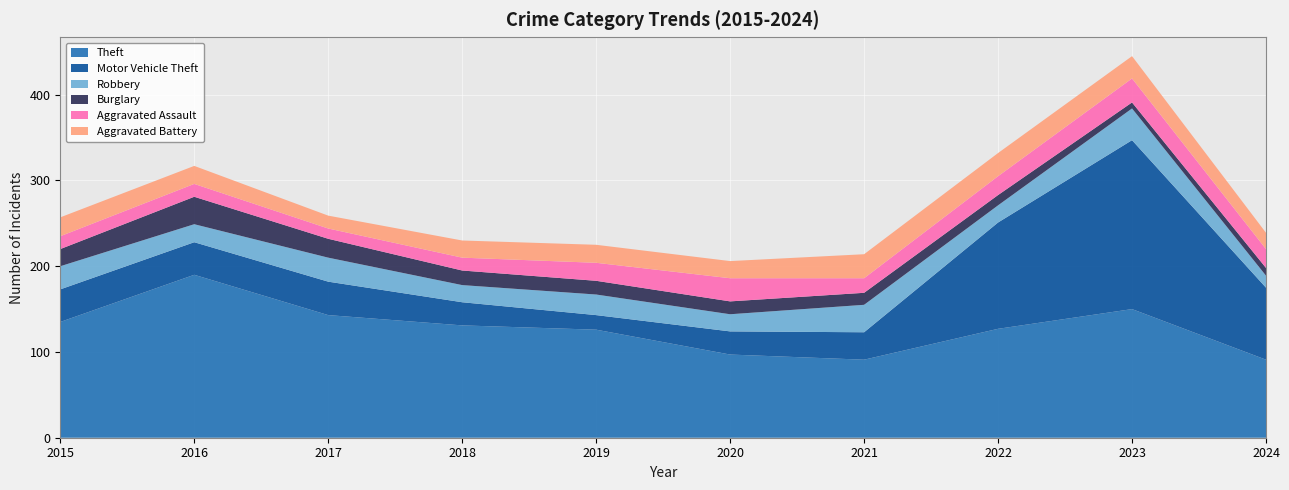

Reading left to right, what are all the values shown in this chart?

Theft: 135	190	143	131	126	97	91	127	150	91
Motor Vehicle Theft: 38	38	39	27	17	27	32	124	197	84
Robbery: 27	21	28	20	24	20	32	20	37	14
Burglary: 20	32	22	17	16	15	14	12	7	9
Aggravated Assault: 15	15	12	15	21	27	17	22	28	22
Aggravated Battery: 22	21	15	20	21	20	28	27	26	19